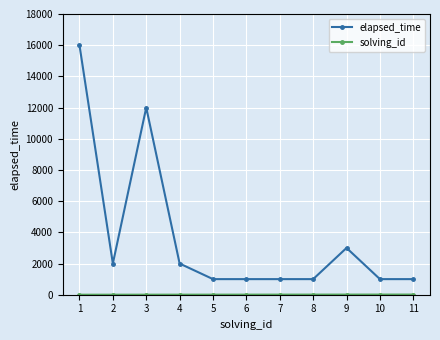

What is the average value of the elapsed_time series?

3727